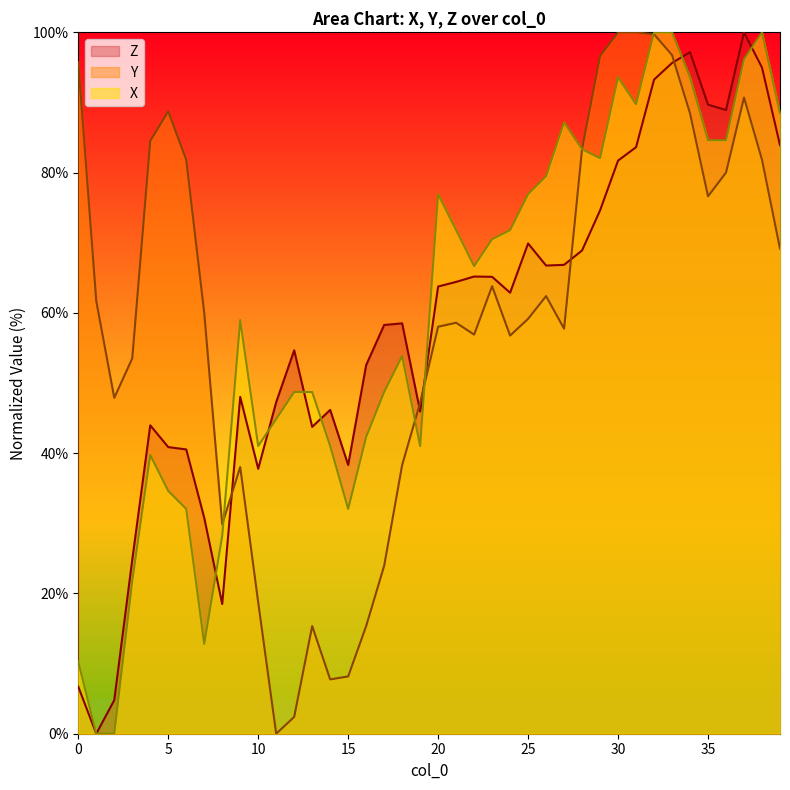

Which series changed the most between 12 and 17?

Y